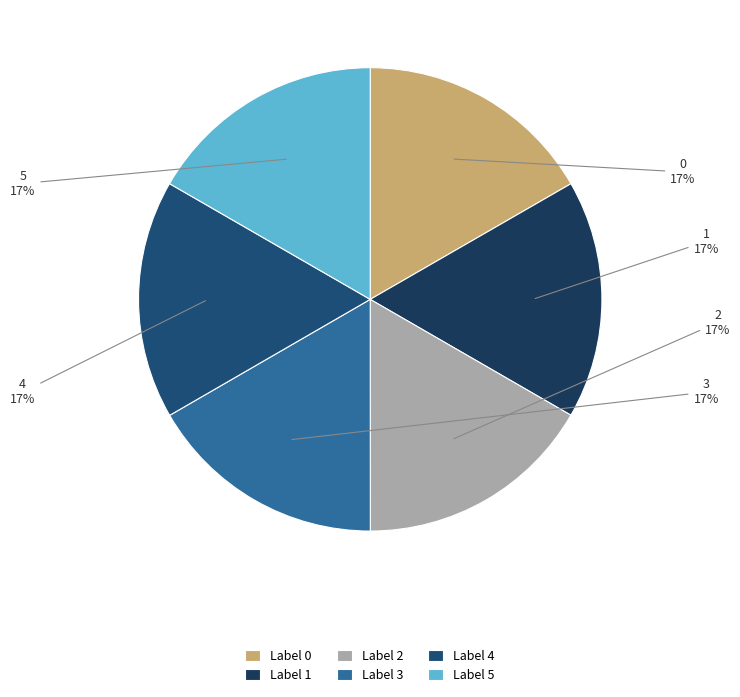

How many slices are in this pie chart?

6